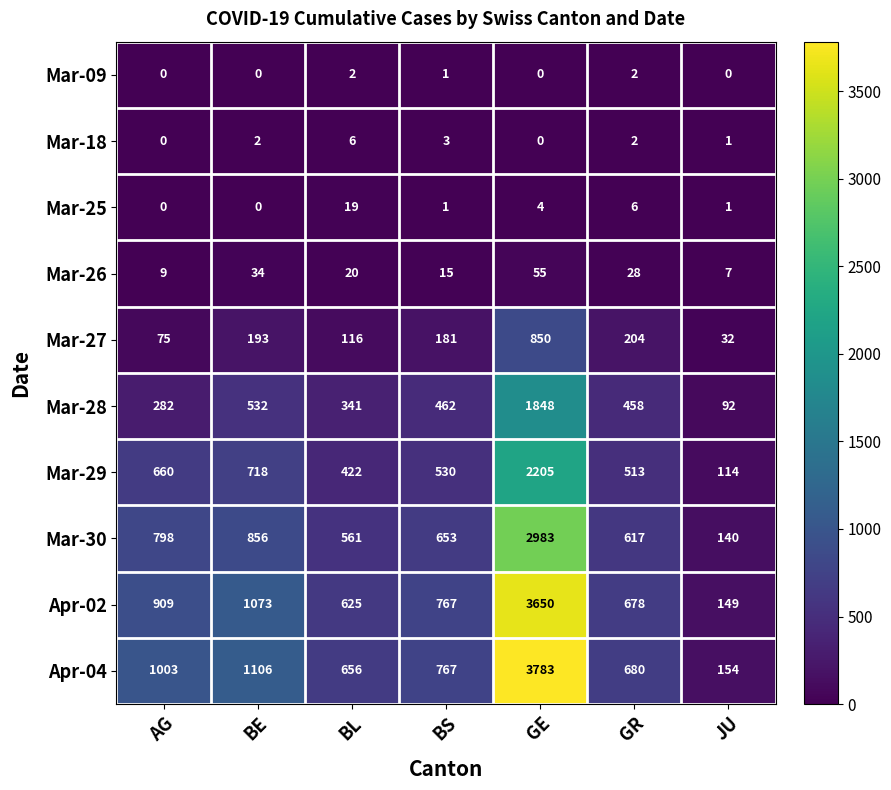

What is the difference between the maximum and minimum values in the Mar-25 series?

19